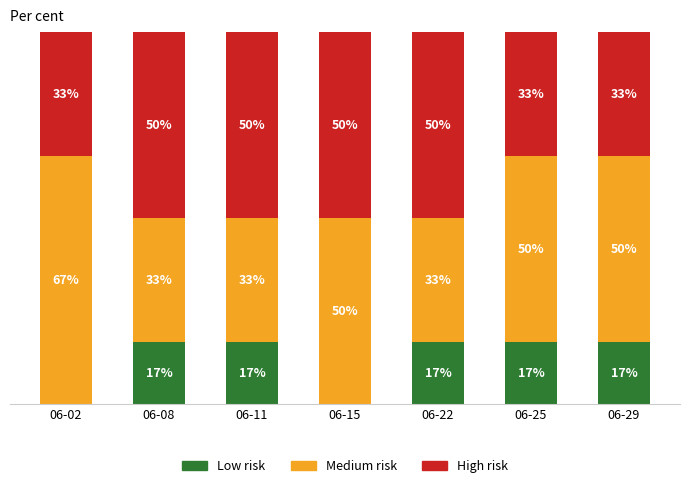

List the labels in order of High risk value, largest first.

06-08, 06-11, 06-15, 06-22, 06-02, 06-25, 06-29